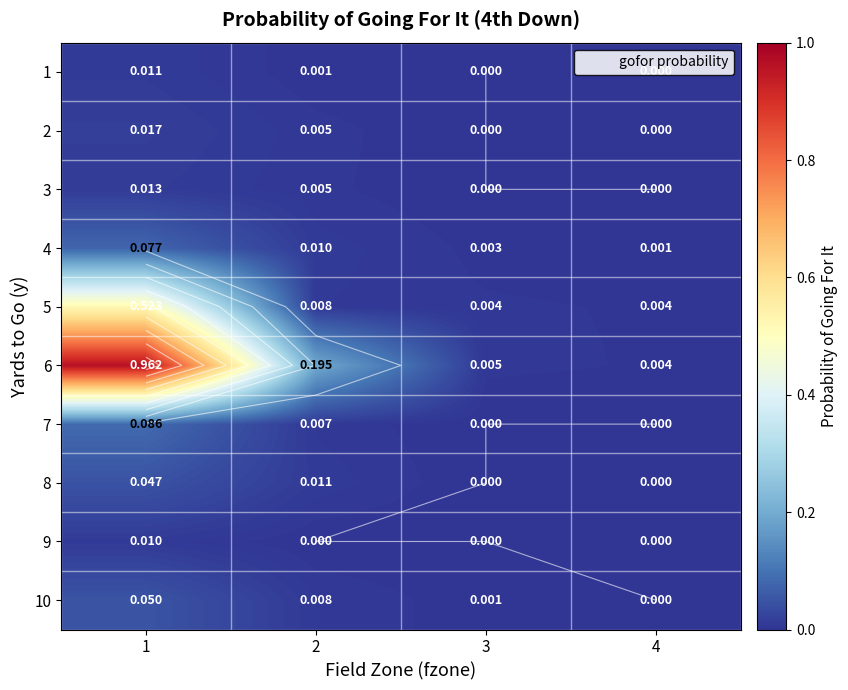

How many values in the 2 series exceed 0?

2